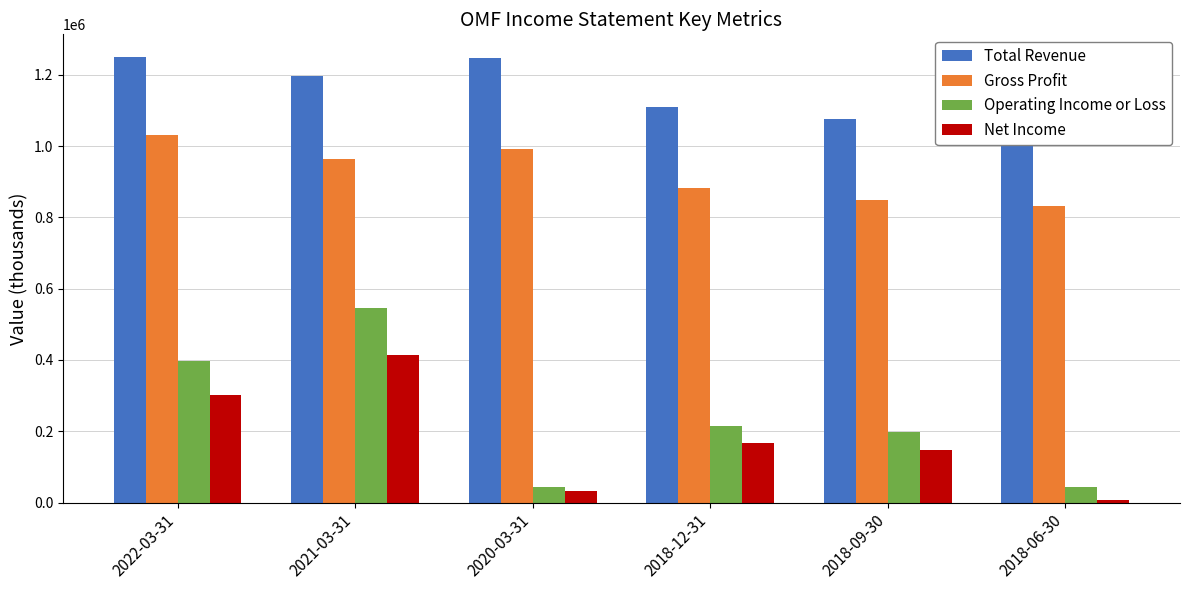

True or false: Operating Income or Loss has a value of 9127 at 2020-03-31.

False